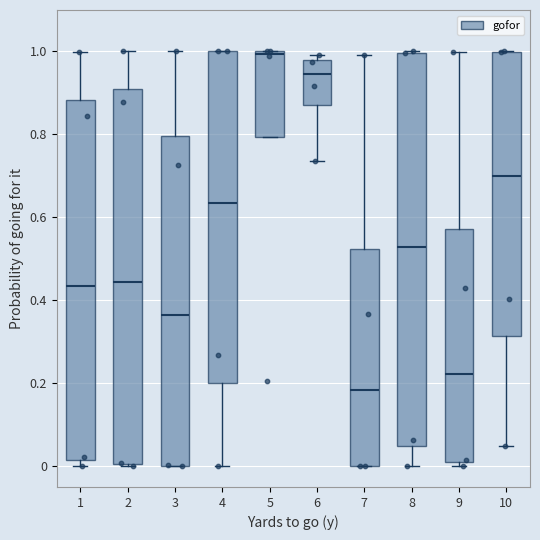

Reading left to right, read every box against the y-axis: the position of its median line, the range the box covers, and the ends of its whiskers. The values are not printed on the chart, so give them approximately, as read against the axis.

1: median 0.44, box 0.02 to 0.88, whiskers 0.00 to 1.00
2: median 0.44, box 0.00 to 0.90, whiskers 0.00 to 1.00
3: median 0.36, box 0.00 to 0.80, whiskers 0.00 to 1.00
4: median 0.64, box 0.20 to 1.00, whiskers 0.00 to 1.00
5: median 1.00, box 0.80 to 1.00, whiskers 0.80 to 1.00
6: median 0.94, box 0.88 to 0.98, whiskers 0.74 to 1.00
7: median 0.18, box 0.00 to 0.52, whiskers 0.00 to 1.00
8: median 0.52, box 0.04 to 1.00, whiskers 0.00 to 1.00
9: median 0.22, box 0.02 to 0.58, whiskers 0.00 to 1.00
10: median 0.70, box 0.32 to 1.00, whiskers 0.04 to 1.00